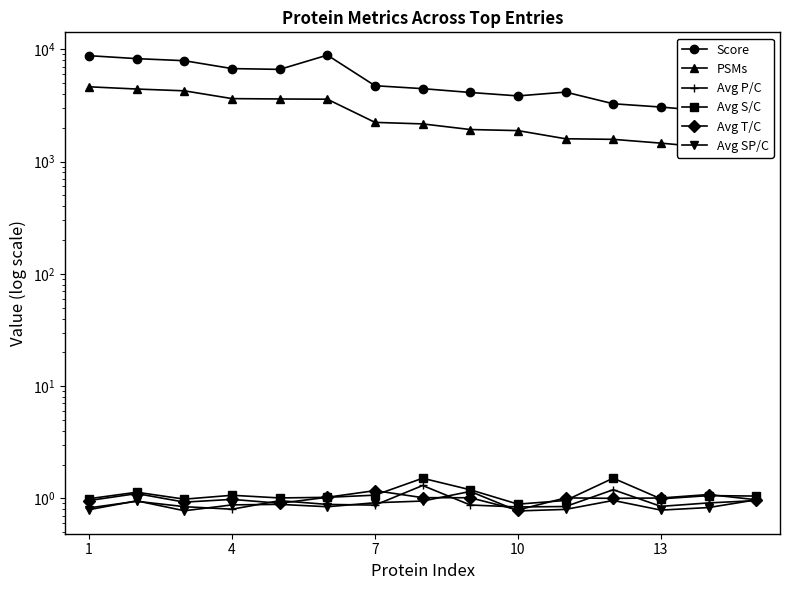

How many values in the Avg T/C series are below 1?

7